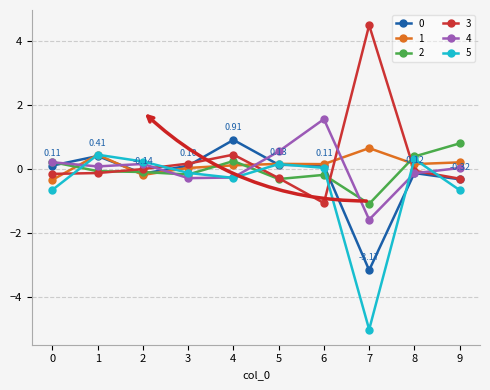

Where is 0 nearest to the value -1?

9